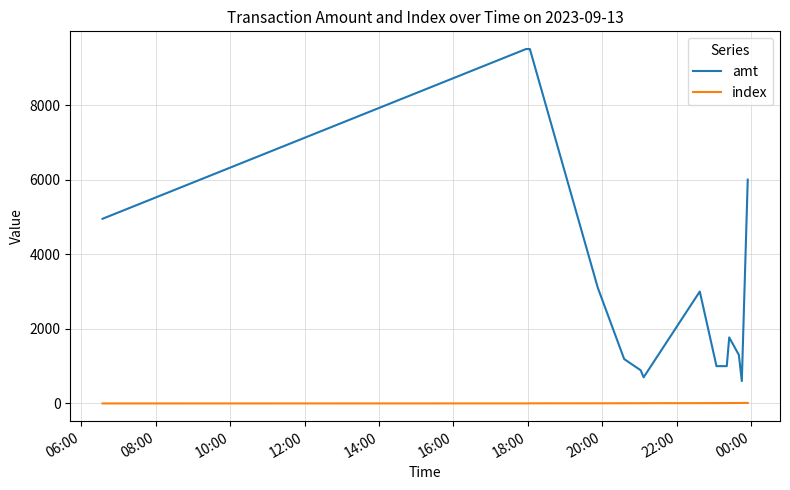

Rank the series by their maximum value, from lowest to highest.

index, amt